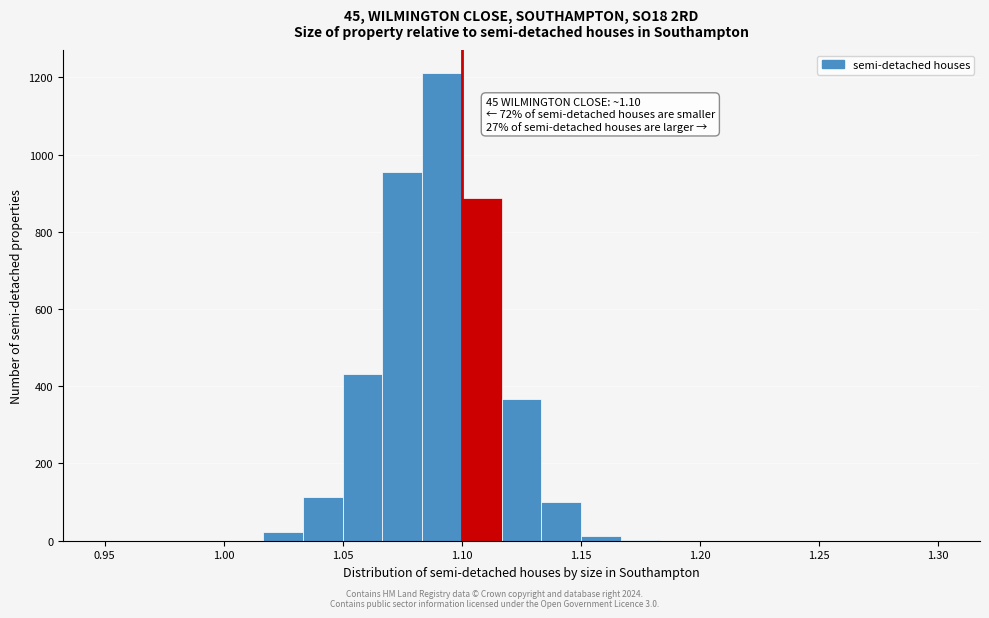

Read against the x-axis, roughly where is the centre of the tallest bar?

1.090